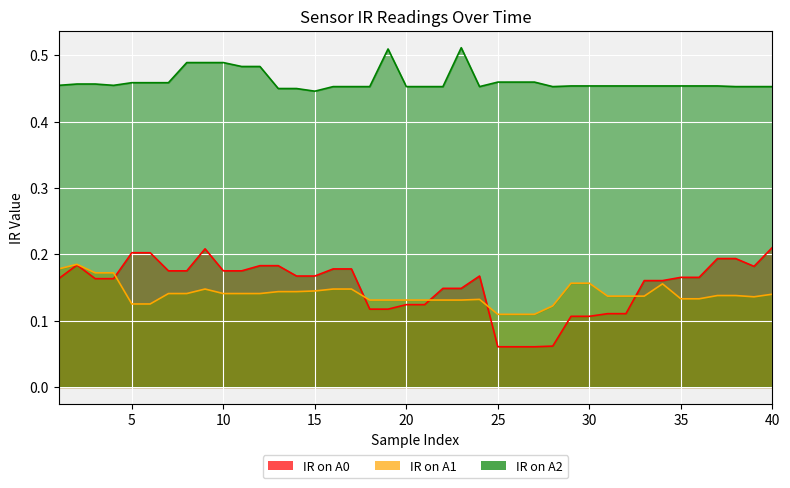

What is the minimum value for IR on A1?

0.1